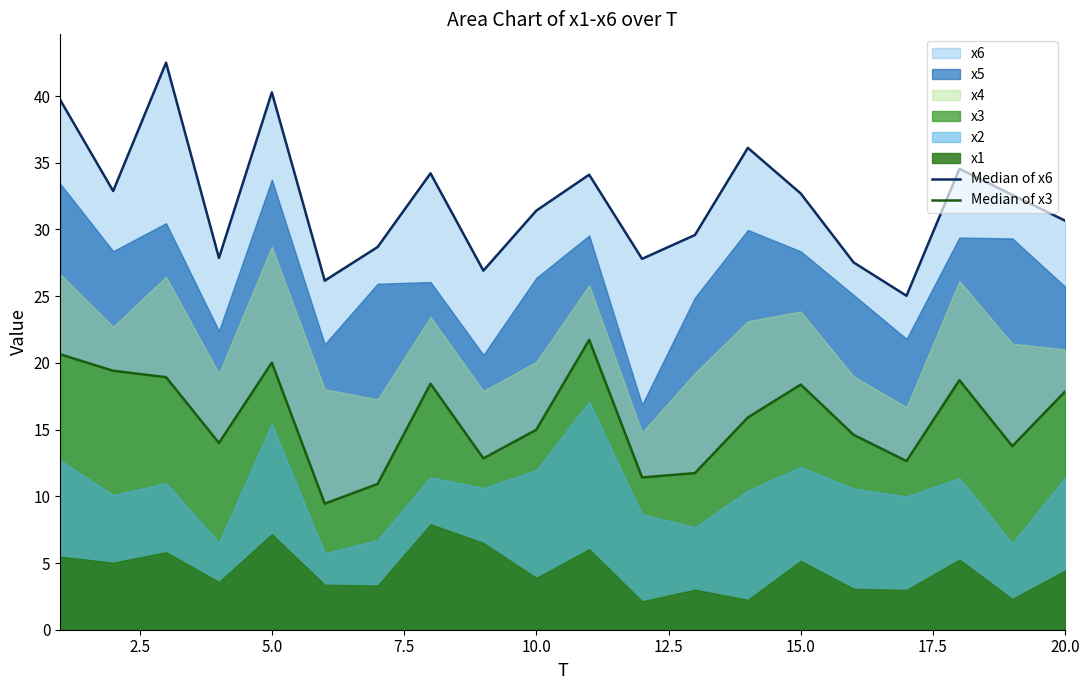

What is the maximum value shown in the chart?

42.5